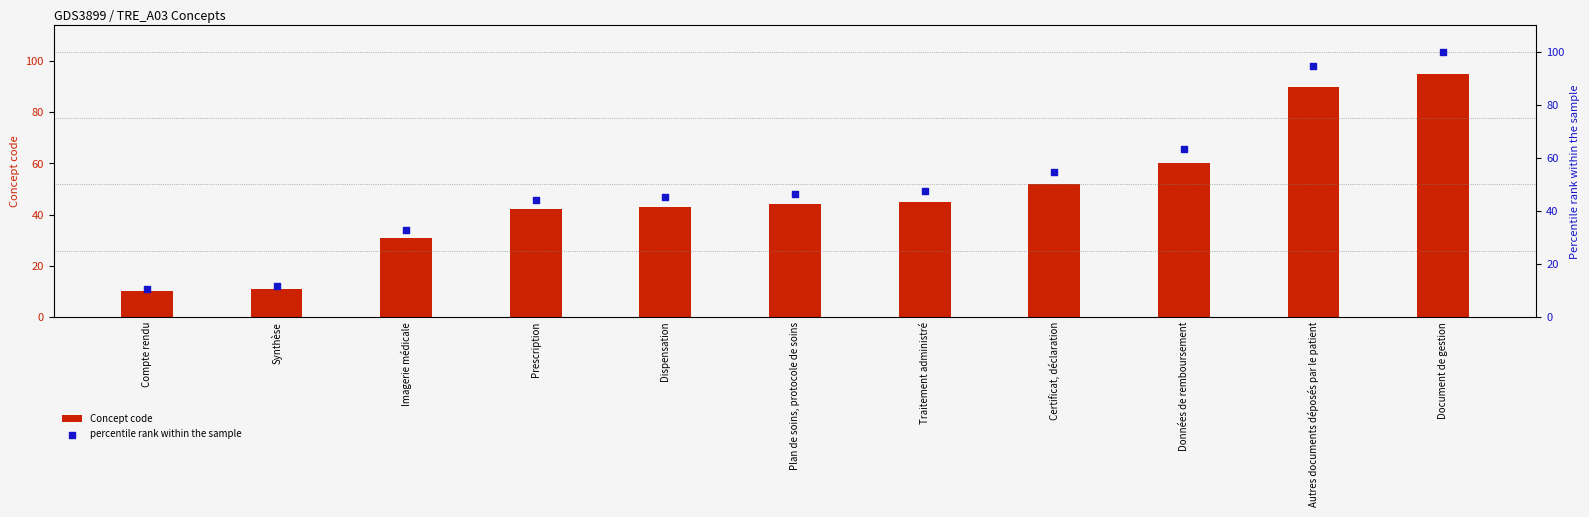

At which category is the sum across all series the highest?

Document de gestion